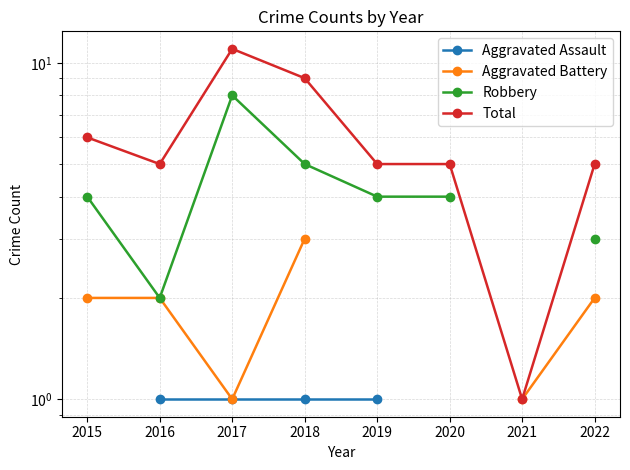

What are all the series names shown in the legend?

Aggravated Assault, Aggravated Battery, Robbery, Total